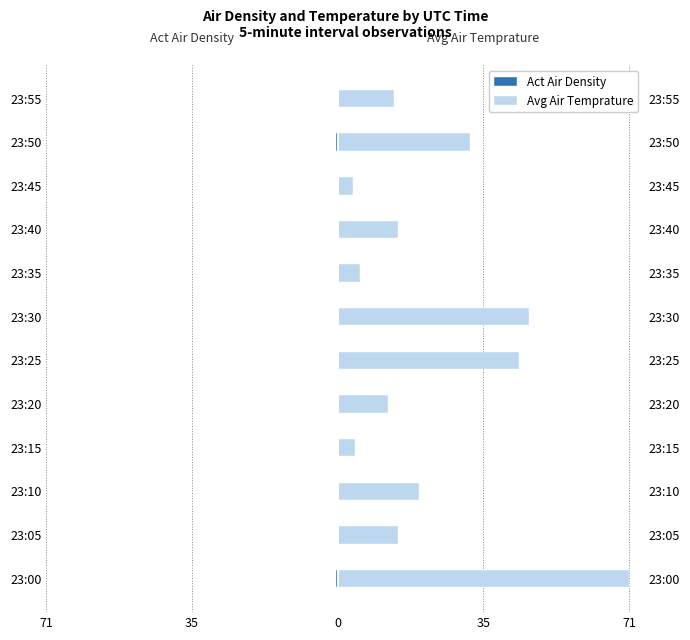

Which series has the widest spread of values?

Avg Air Temprature